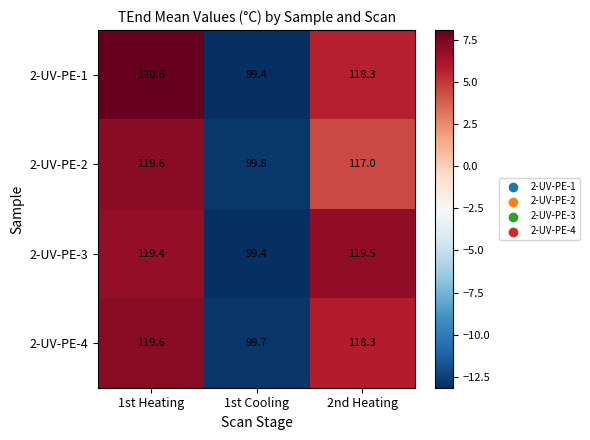

What is the total value across all series at 1st Cooling?

398.3